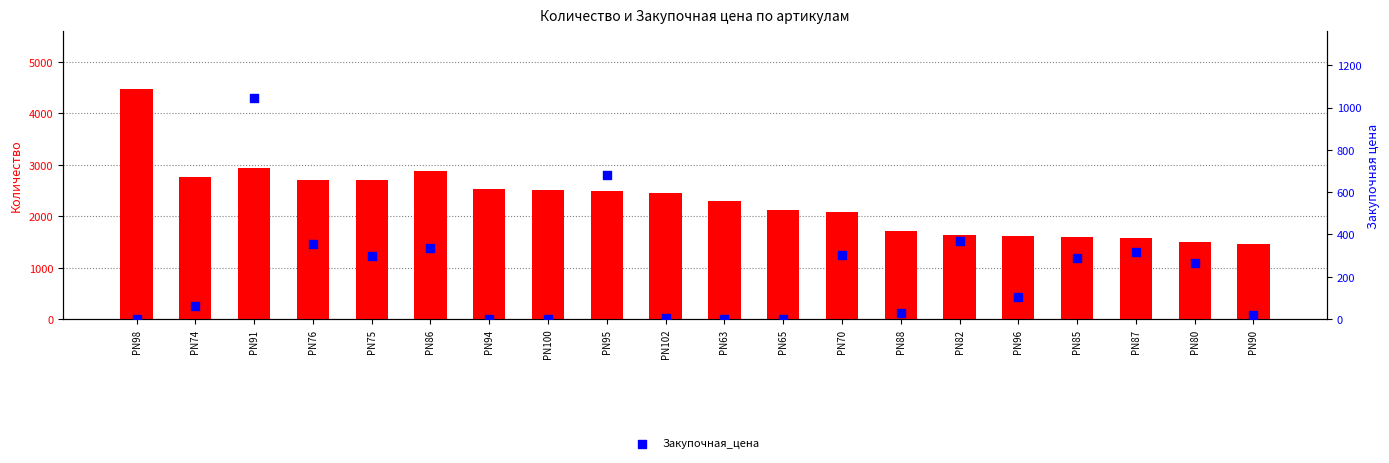

Is the value of Количество at PN91 greater than the value of Закупочная_цена at PN88?

Yes